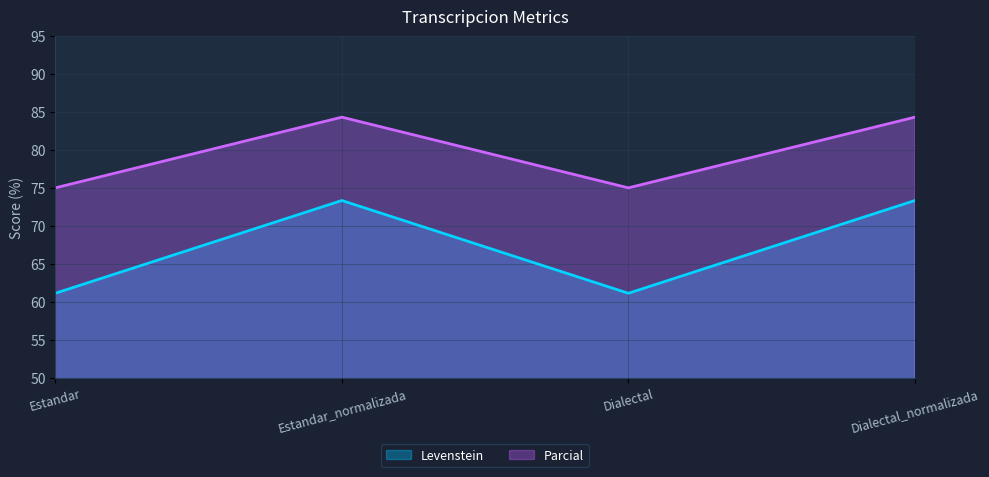

True or false: Parcial and Levenstein intersect in this chart.

False